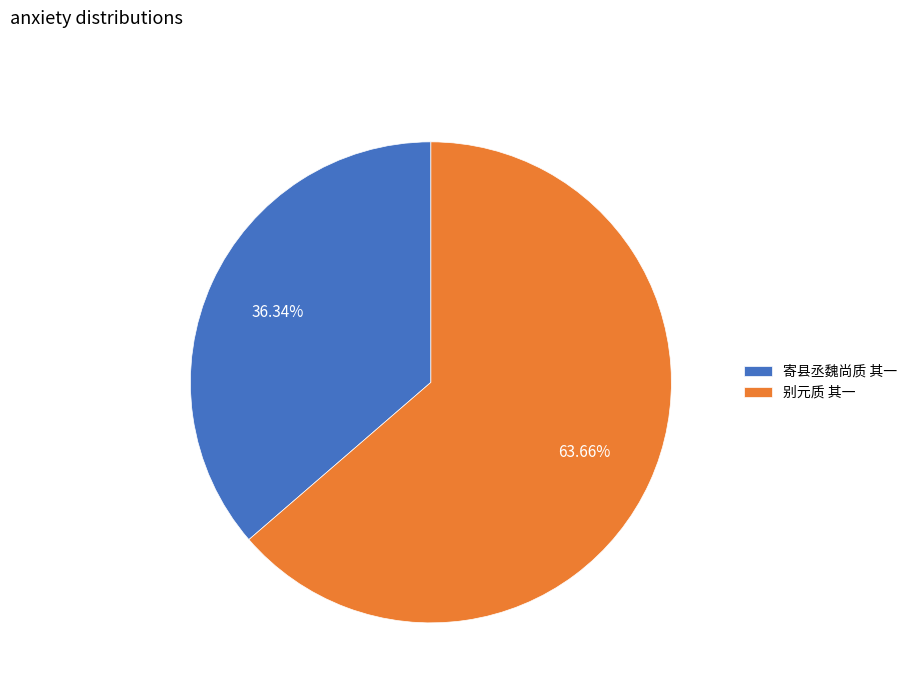

Is there any slice that represents more than half of the pie?

Yes